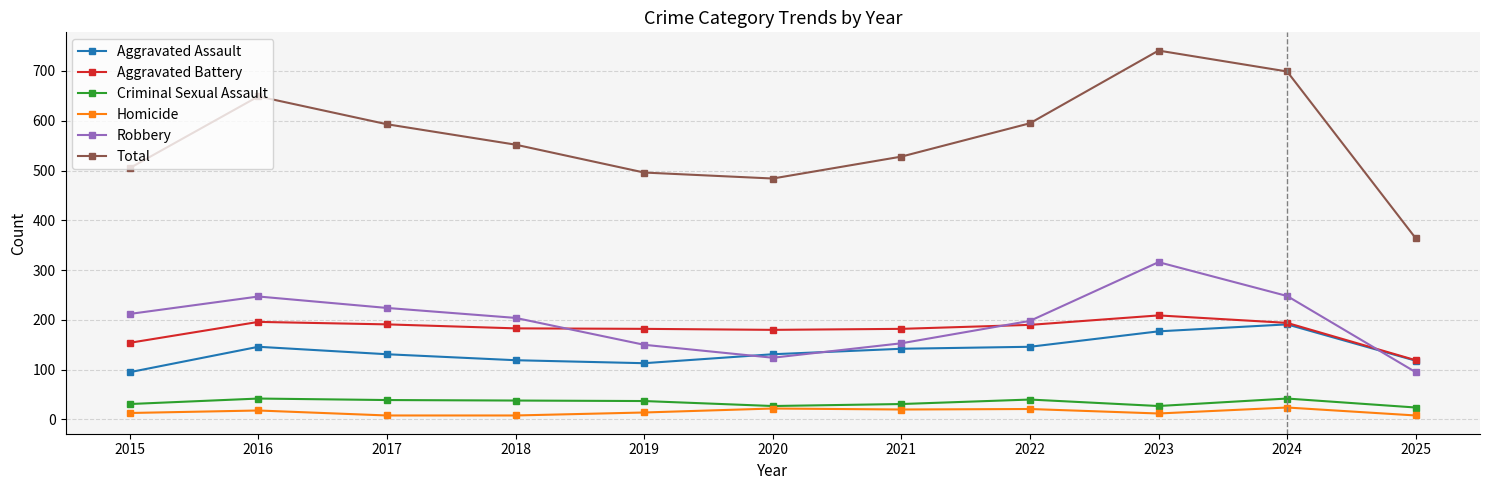

Which series changed the most between 2017 and 2020?

Total